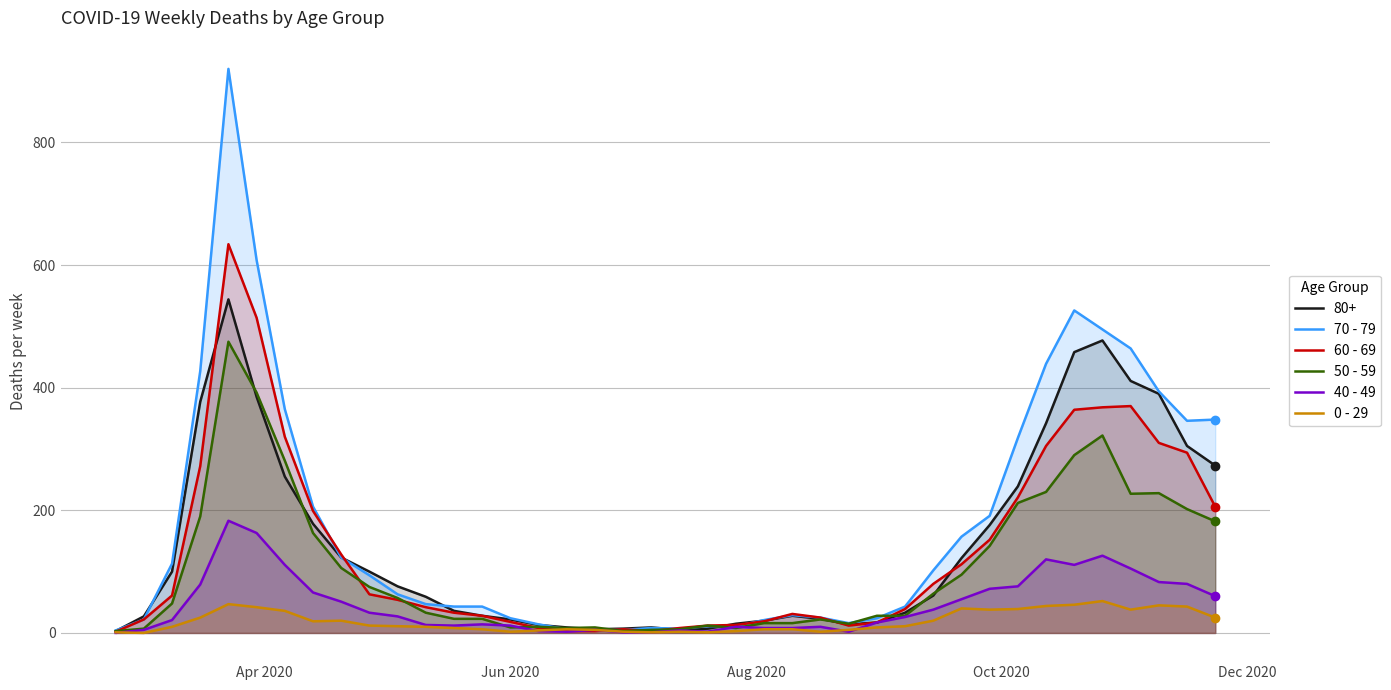

What is the maximum value shown in the chart?

920